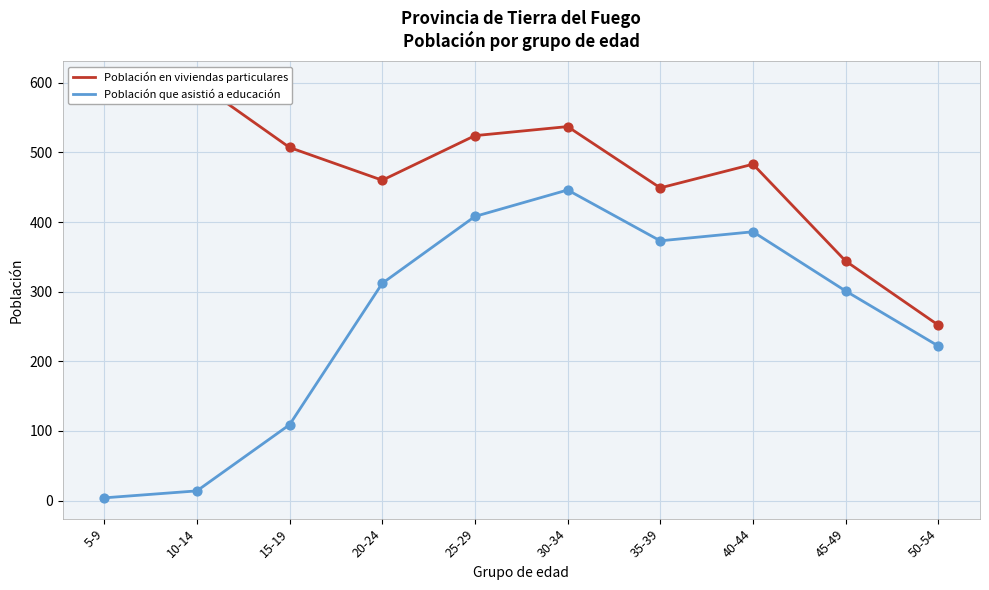

Is the value of Población en viviendas particulares at 10-14 greater than the value of Población que asistió a educación at 25-29?

Yes